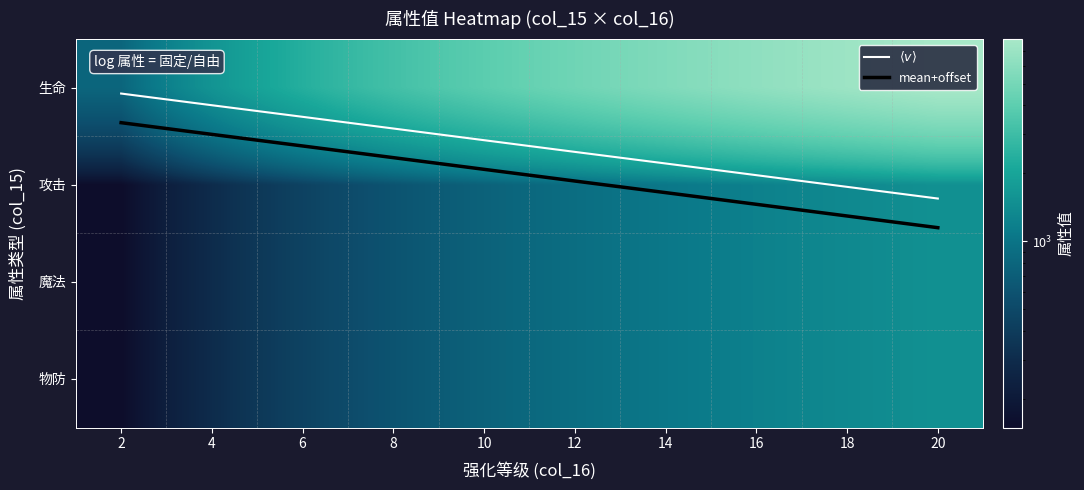

The 攻击 series shows 1200.0 at 16. True or false?

True